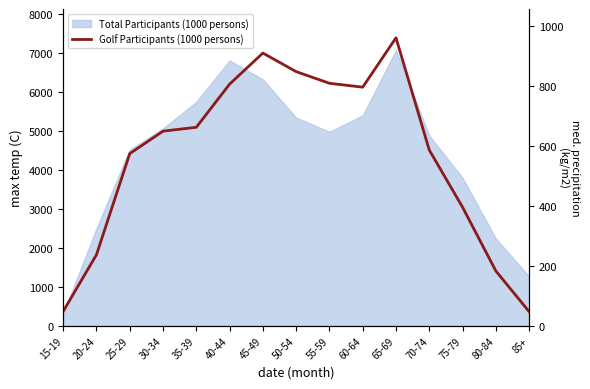

How many points are higher than both their immediate neighbors (excluding endpoints)?

2